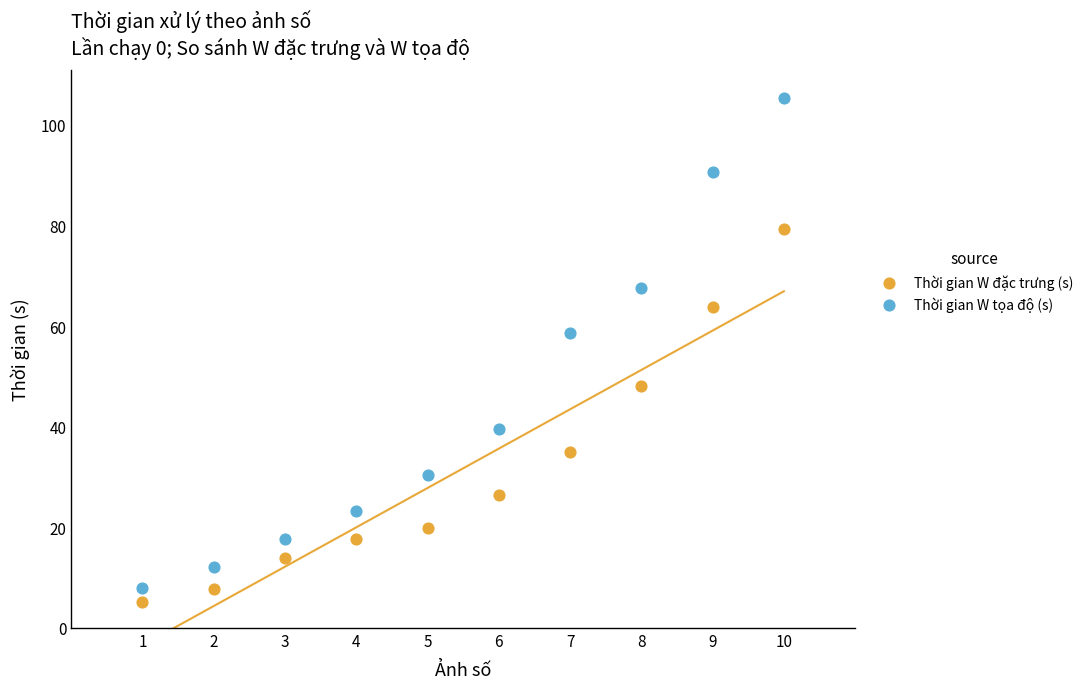

What are all the series names shown in the legend?

Thời gian W đặc trưng (s), Thời gian W tọa độ (s)